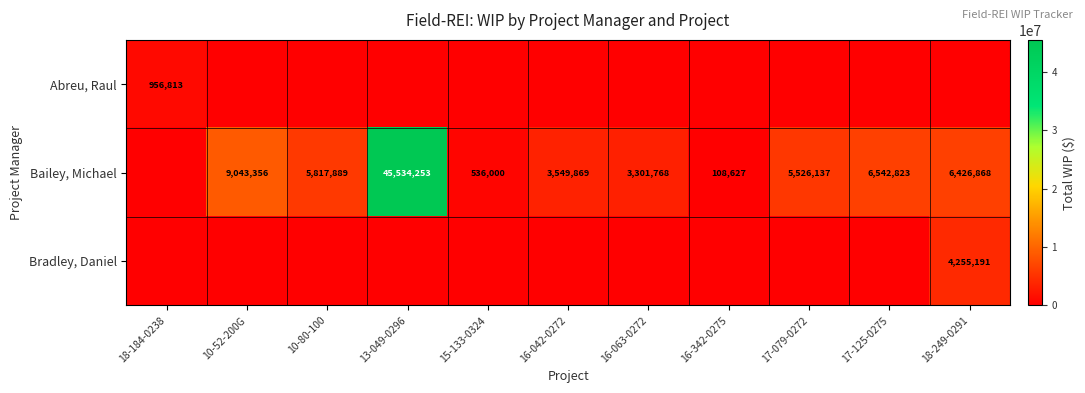

How many data points does each series have?

11